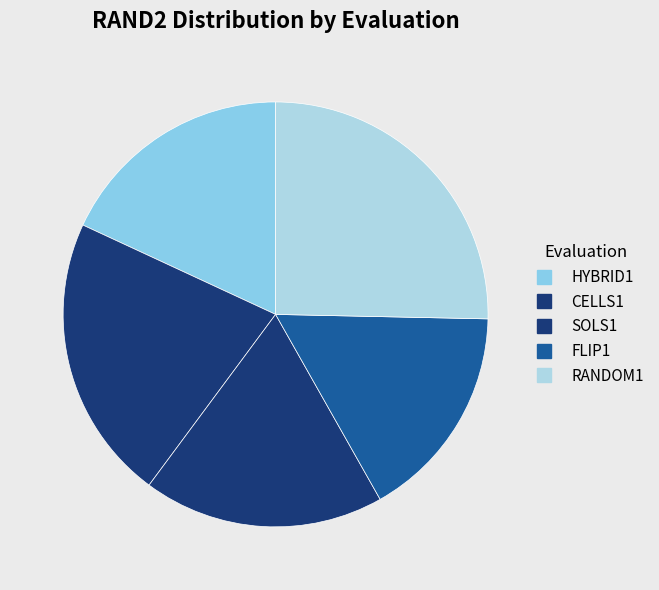

What is the change in value from CELLS1 to SOLS1?

-1.5